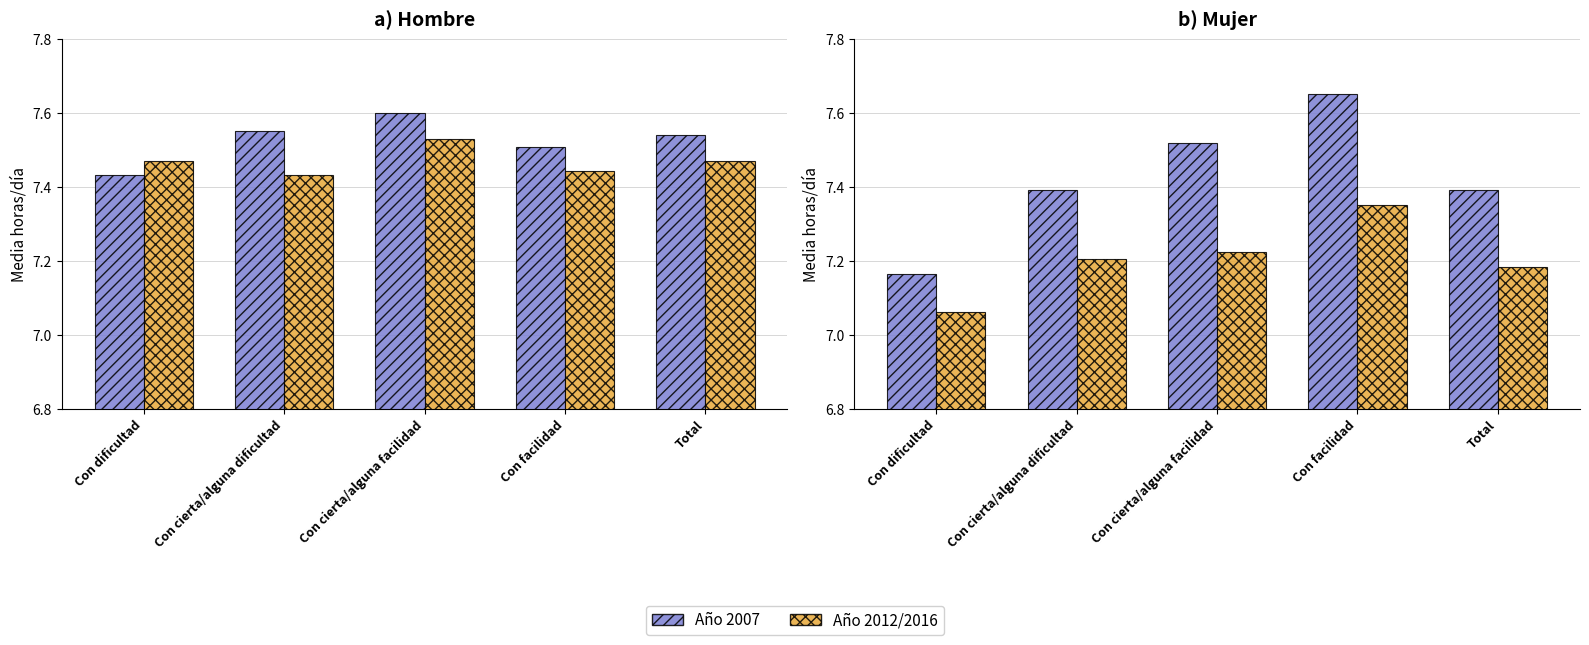

Which label corresponds to the largest value in the chart?

Con facilidad